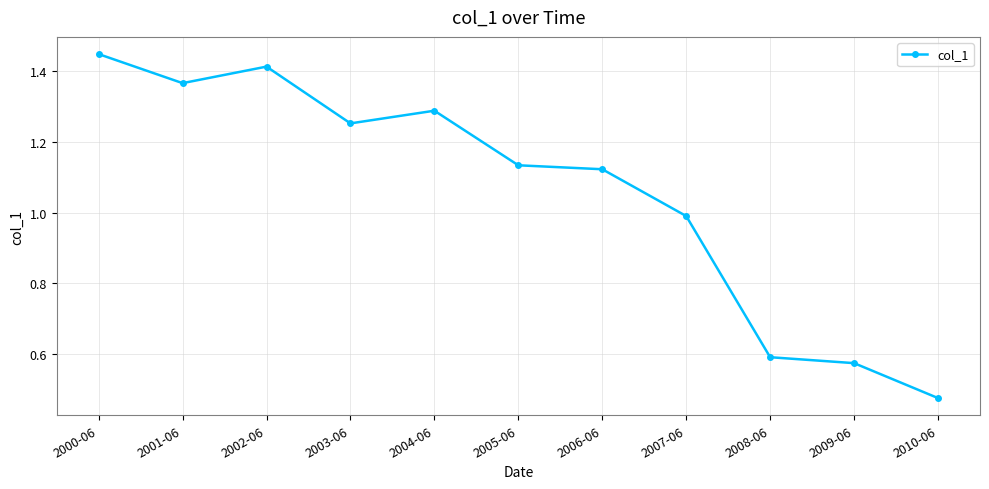

At which category does the chart reach its peak across all series?

2000-06